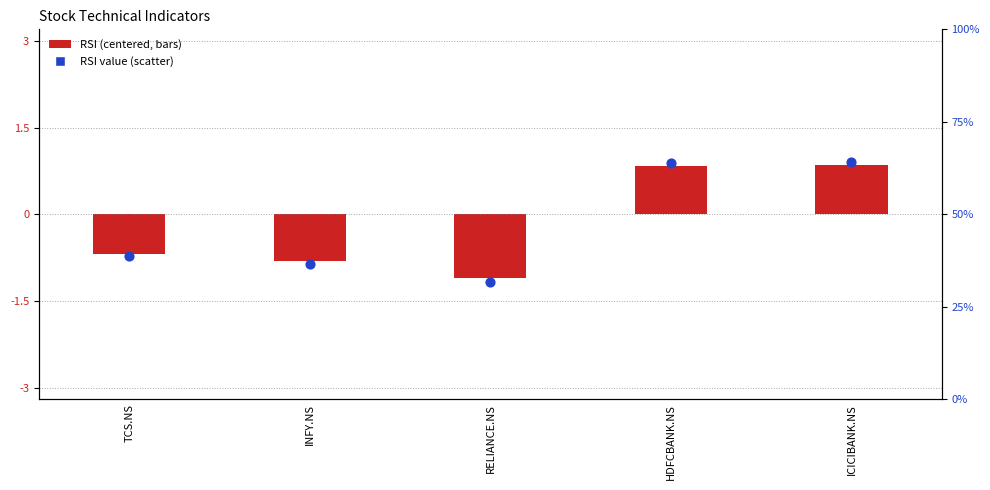

What is the total value across all series at INFY.NS?

35.6